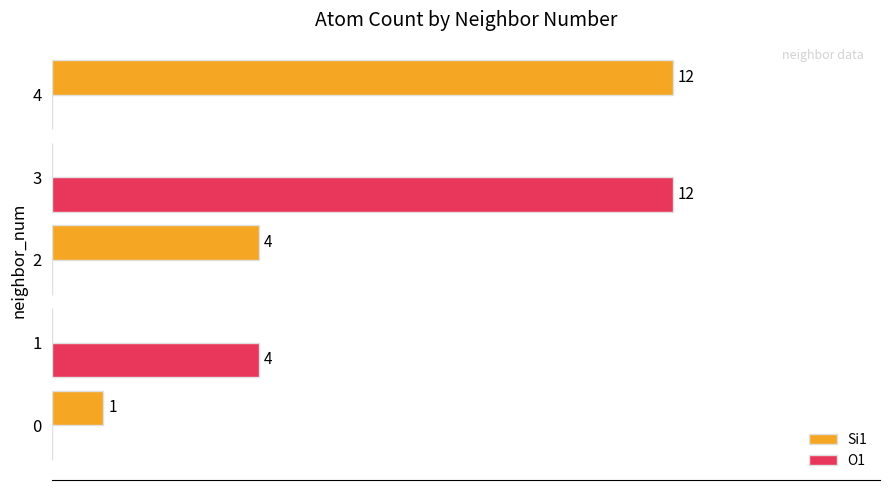

Which series changed the most between 0 and 1?

O1